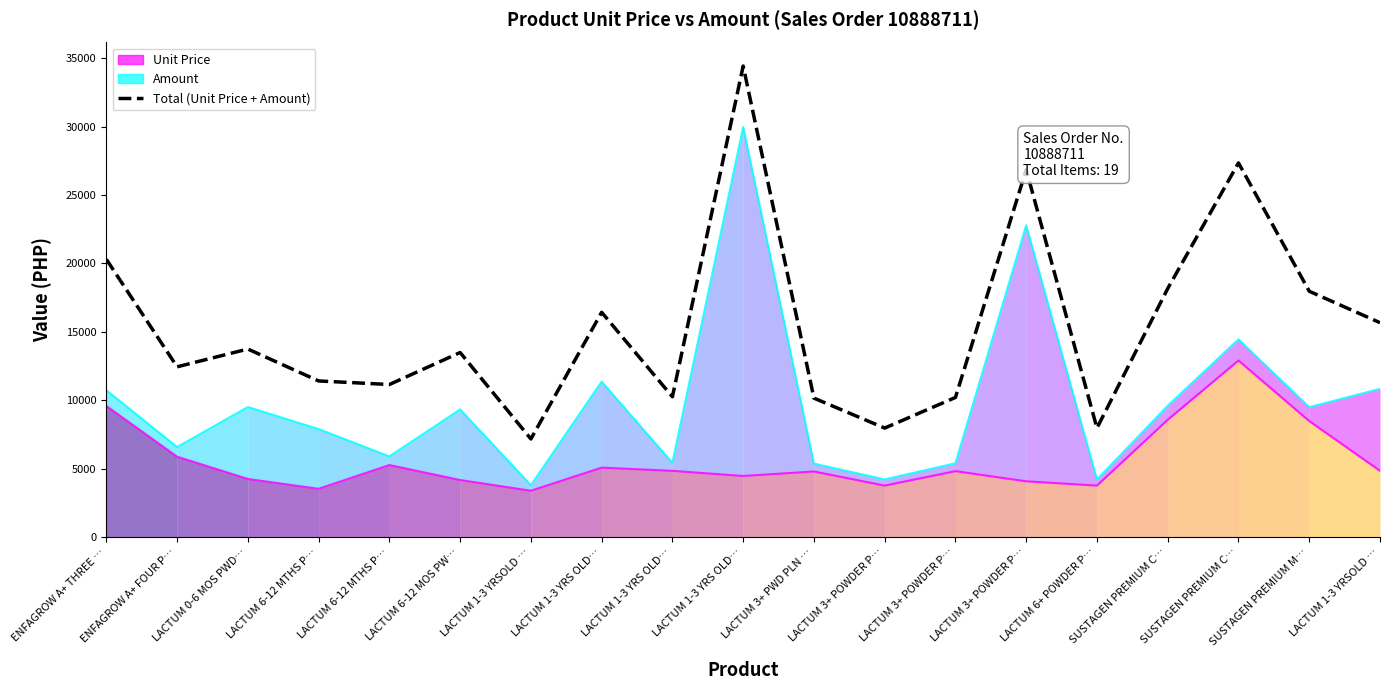

What is the sum of the Unit Price Line values at LACTUM 3+ PWD PLN … and LACTUM 3+ POWDER P…?

8542.9